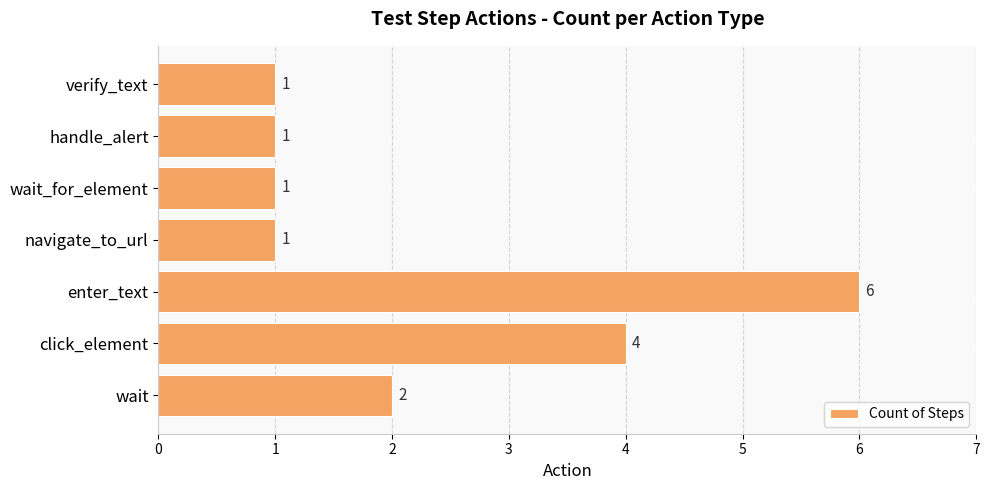

Reading bottom to top, list all the values displayed in this chart.

wait=2	click_element=4	enter_text=6	navigate_to_url=1	wait_for_element=1	handle_alert=1	verify_text=1